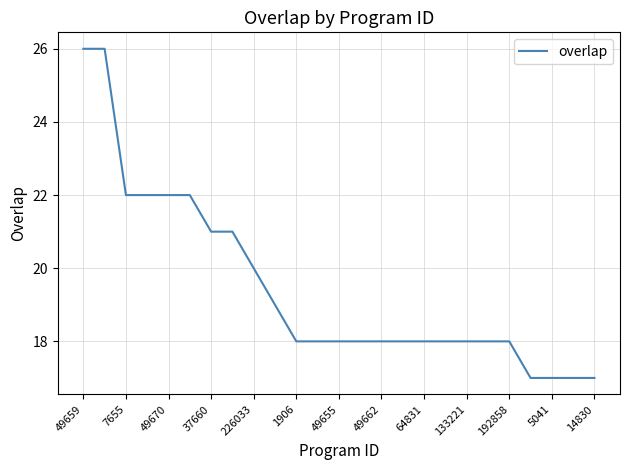

What is the minimum value shown in the chart?

17